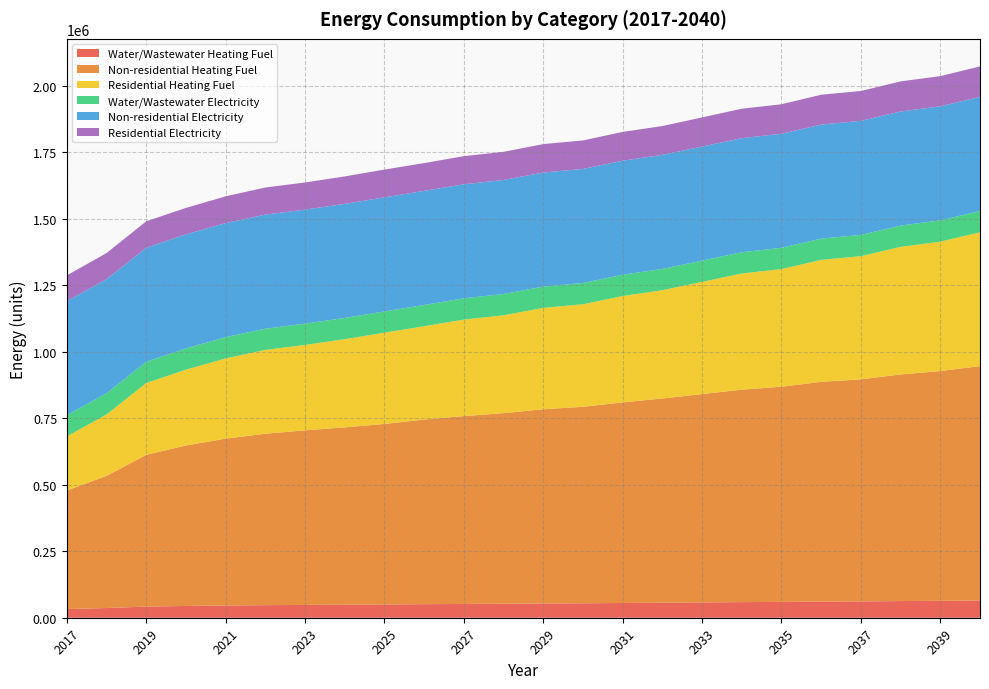

Reading left to right, what are all the values shown in this chart?

Water/Wastewater Heating Fuel: 32655.2	36432.7	41845.4	44244.1	46015.6	47283.8	48175.0	48939.9	49830.9	50974.0	51865.8	52632.0	53647.8	54286.4	55429.8	56449.3	57595.7	58742.7	59511.4	60784.7	61427.2	62701.1	63598.3	64875.4
Non-residential Heating Fuel: 445861.0	497306.6	571045.1	603627.3	627635.2	644783.7	656787.6	667076.7	679080.7	694514.3	706518.3	716807.4	730526.2	739100.4	754534.1	768252.9	783686.6	799120.2	809409.3	826557.8	835132.1	852280.6	864284.5	881433.0
Residential Heating Fuel: 203371.9	230929.5	269869.0	285266.9	301776.6	315326.7	321197.2	331717.3	343273.6	351075.3	362956.1	368241.8	381299.9	385775.2	400038.7	407312.2	421942.5	436826.8	442451.2	458625.6	463383.1	479910.2	486669.5	503577.6
Water/Wastewater Electricity: 79875.7	79887.7	79899.2	79910.6	79922.3	79932.8	79943.1	79952.6	79962.0	79971.4	79980.9	79990.3	79997.4	80005.0	80013.0	80022.4	80032.2	80042.1	80051.6	80060.9	80069.7	80078.9	80089.0	80099.7
Non-residential Electricity: 428987.6	428987.6	428987.6	428987.6	428987.6	428987.6	428987.6	428987.6	428987.6	428987.6	428987.6	428987.6	428987.6	428987.6	428987.6	428987.6	428987.6	428987.6	428987.6	428987.6	428987.6	428987.6	428987.6	428987.6
Residential Electricity: 96844.9	98119.2	99393.4	99393.4	100667.7	101942.0	101942.0	103216.3	104490.6	104490.6	105764.8	105764.8	107039.1	107039.1	108313.4	108313.4	109587.6	110861.9	110861.9	112136.2	112136.2	113410.5	113410.5	114684.8